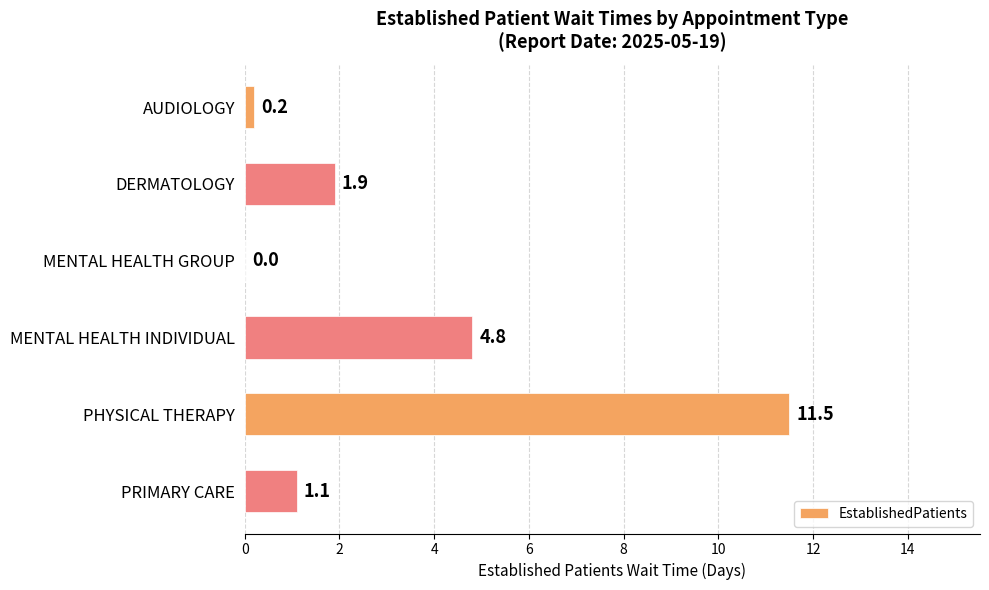

Which category has the highest value across all series?

PHYSICAL THERAPY